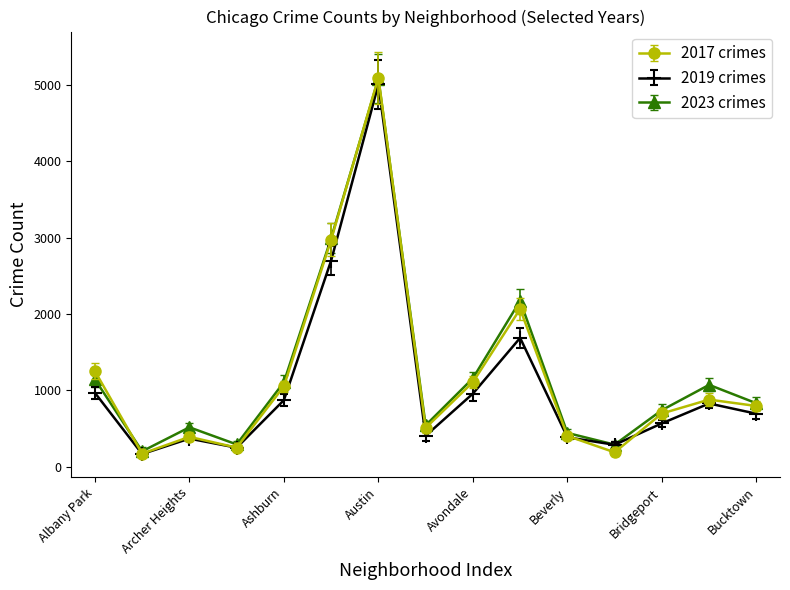

Does the chart display data point markers on the line(s)?

Yes